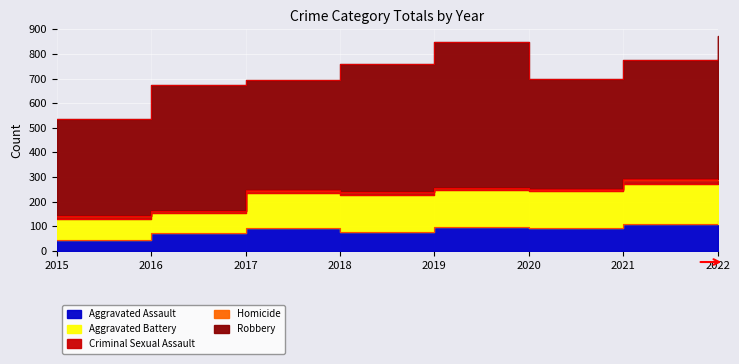

What is the value of the Homicide point at the 6th from the left?

3